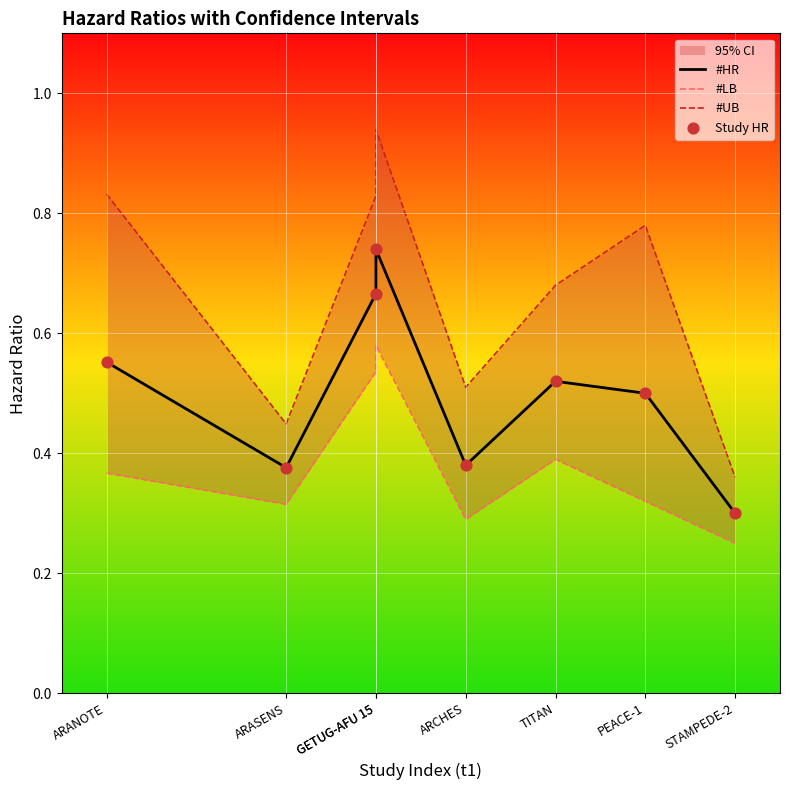

At which category is the sum across all series the highest?

GETUG-AFU 15